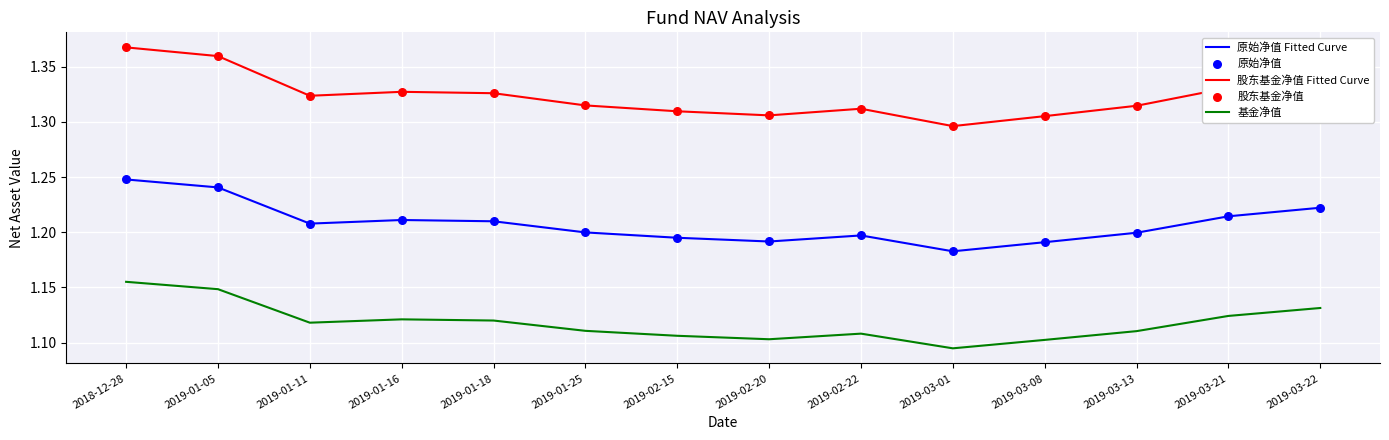

What is the total value across all series at 2019-01-25?

3.6